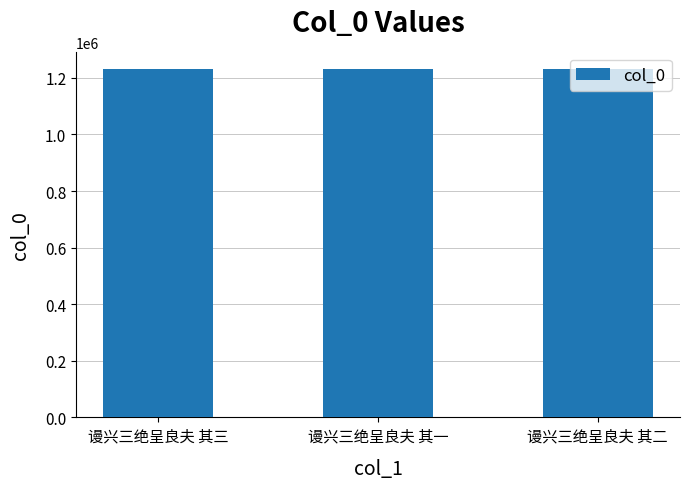

Approximately how many times larger is the value at 谩兴三绝呈良夫 其一 compared to 谩兴三绝呈良夫 其三?

1.0